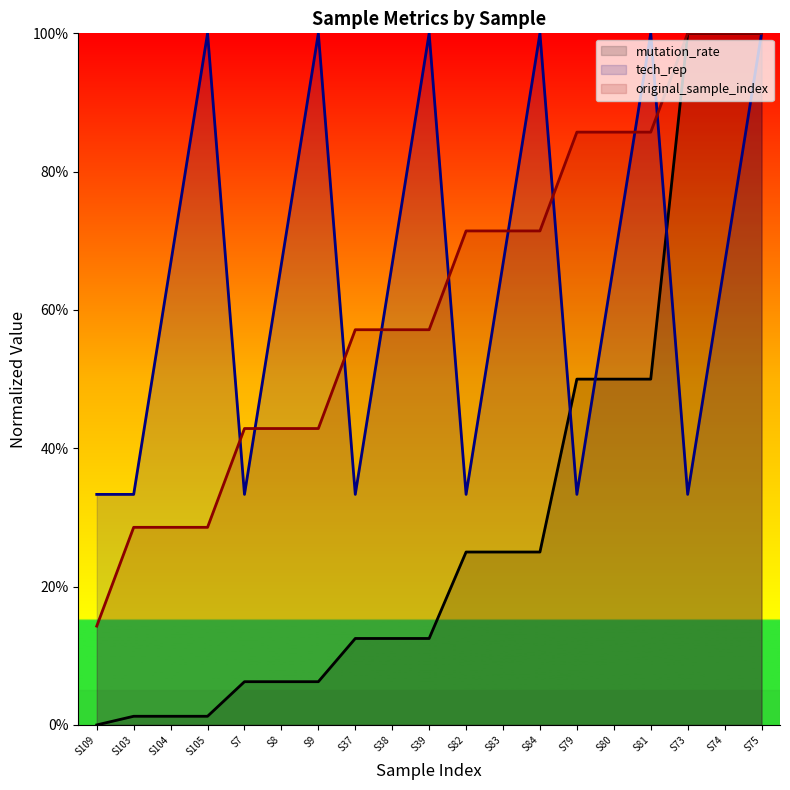

At how many categories does at least one series exceed 0?

19